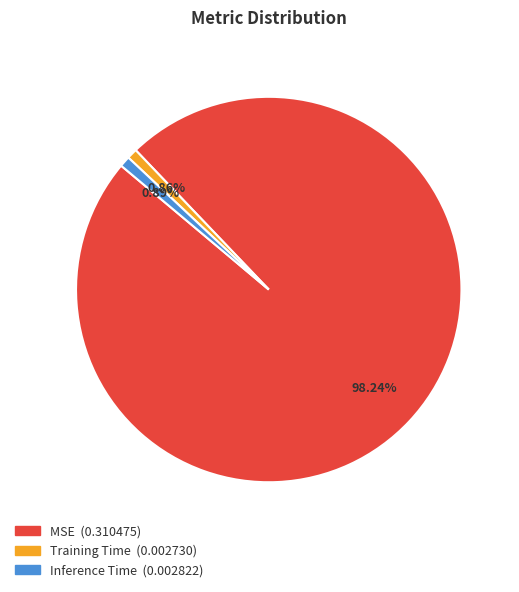

How much of the chart is everything except Inference Time?

99.1%